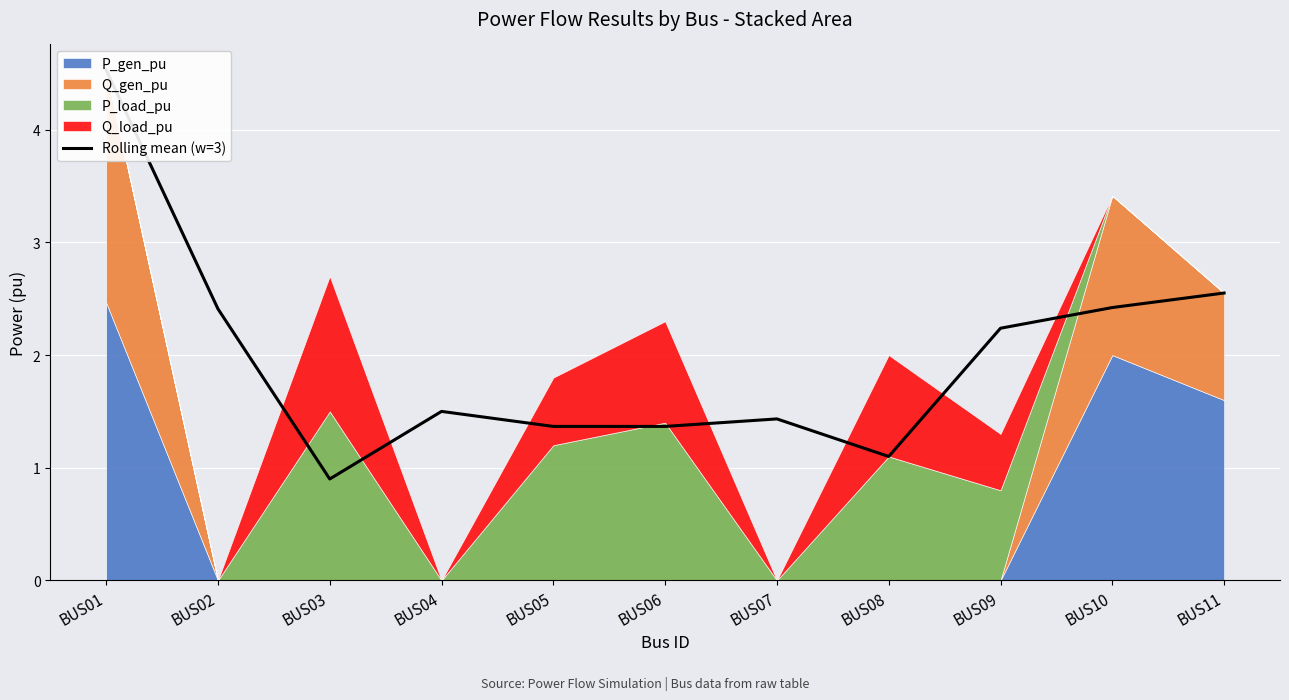

Between BUS08 and BUS03, which is larger?

BUS08